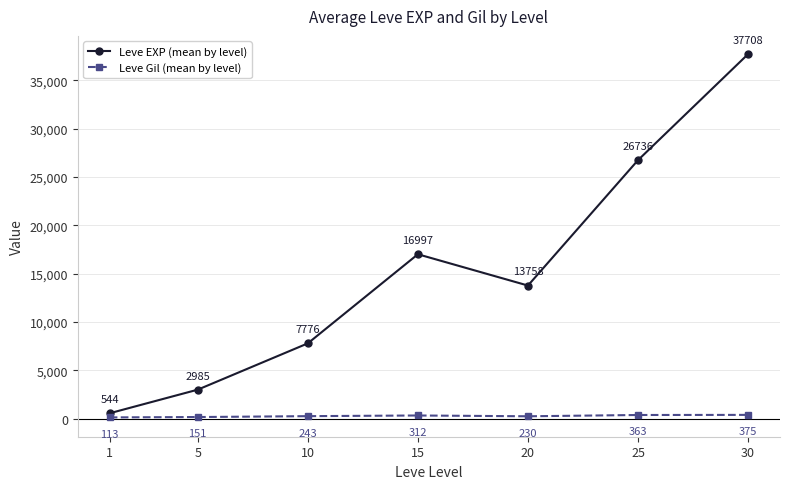

List the labels in order of Leve Gil (mean by level) value, smallest first.

1, 5, 20, 10, 15, 25, 30